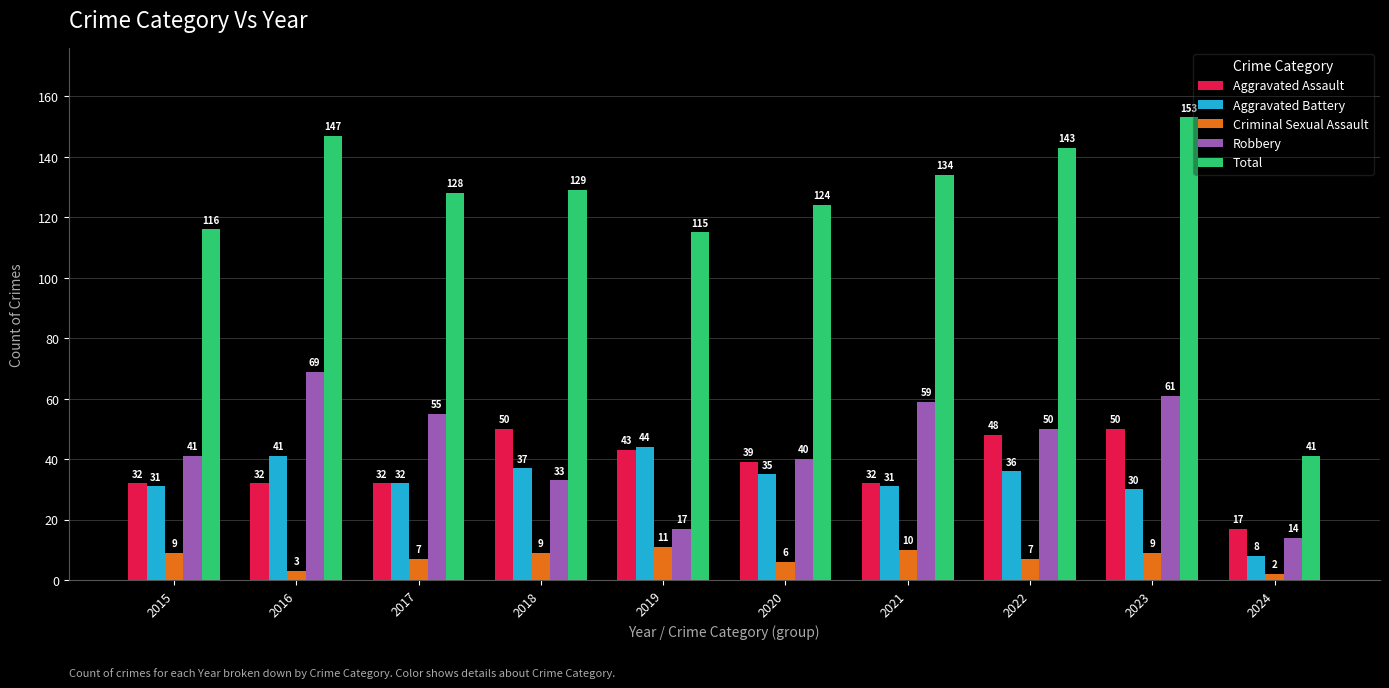

What is the total value across all series at 2016?

292